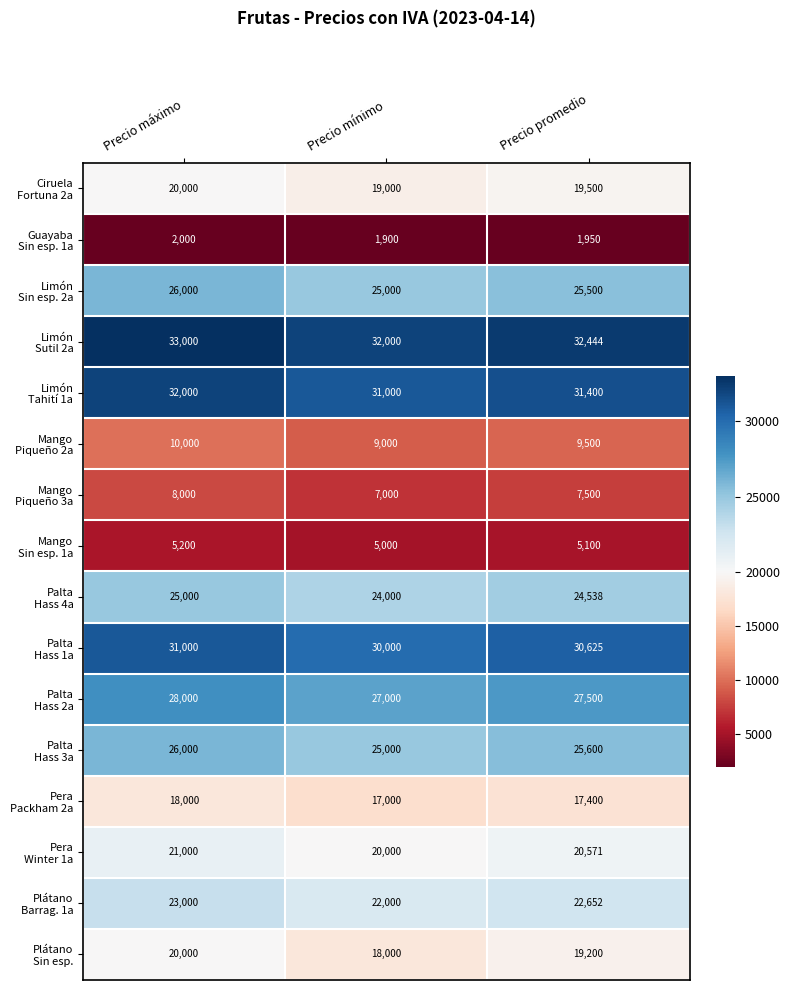

What is the smallest value displayed?

1900